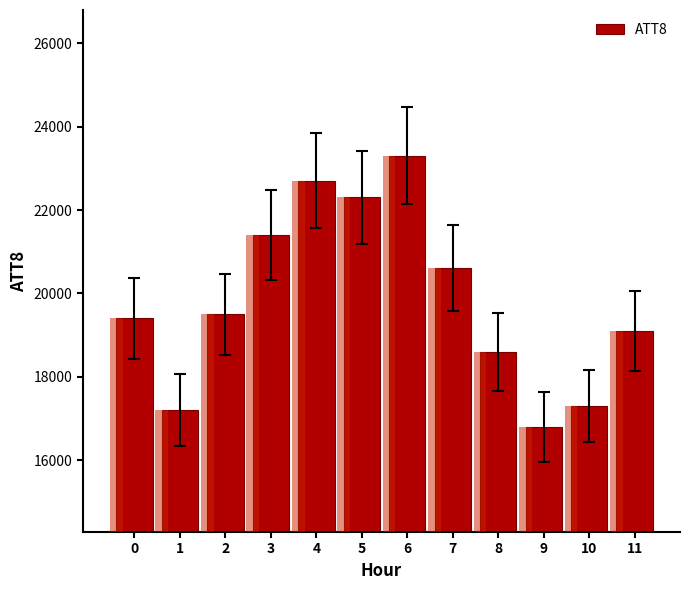

What is the difference between the maximum and minimum values?

6500